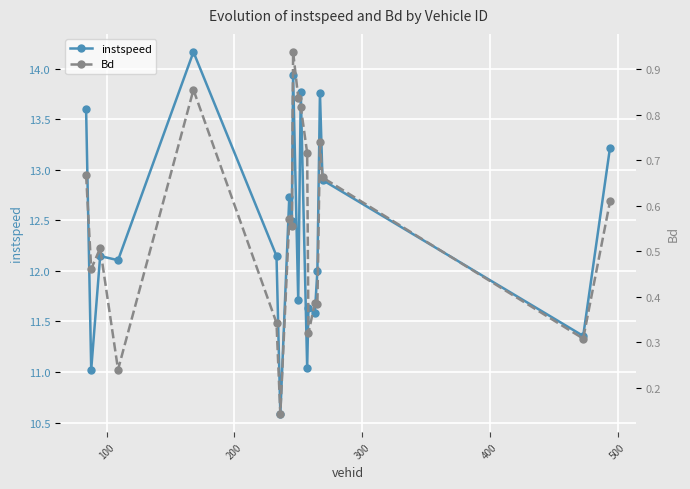

What is the highest value of the instspeed series?

14.2